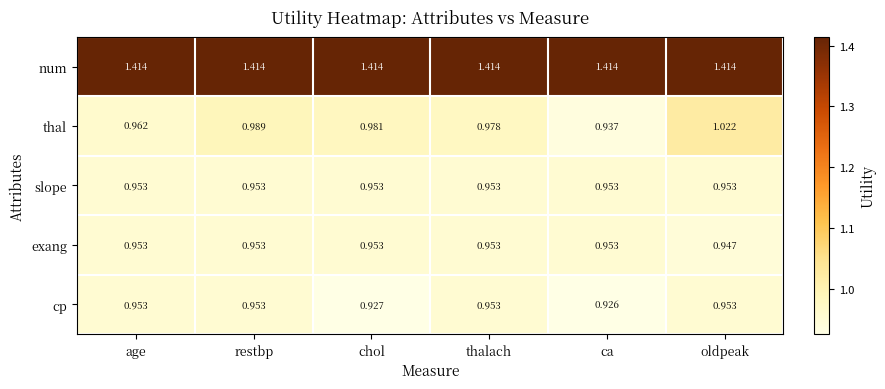

At which category does the chart reach its minimum across all series?

ca